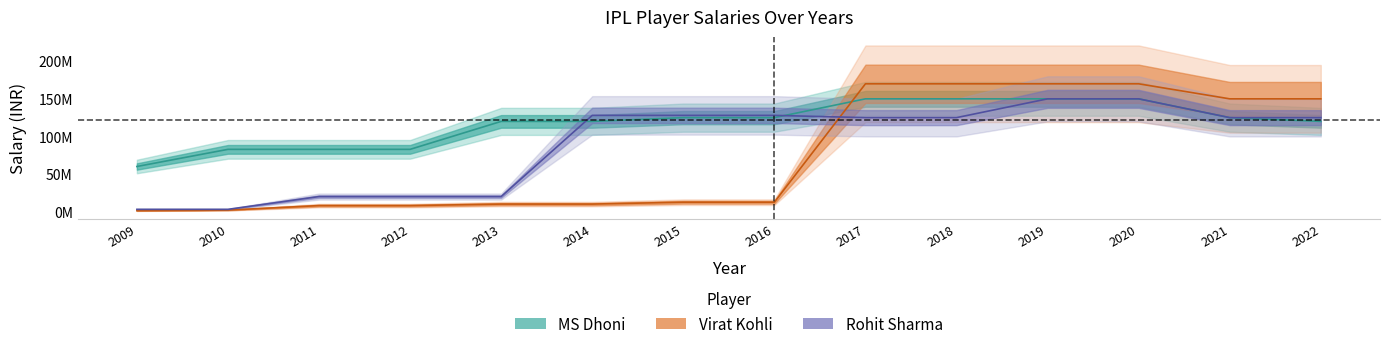

What is the total value across all series at 2022?

395000000